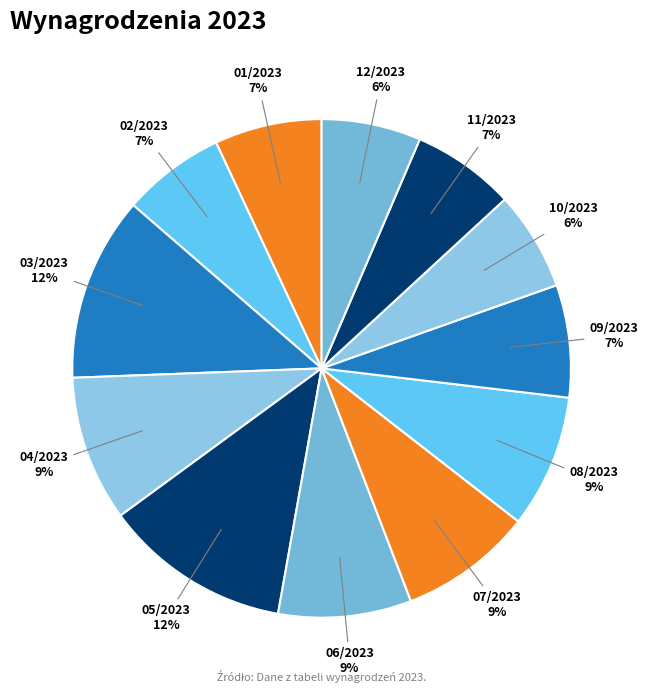

The 08/2023 slice represents 9% of the pie. True or false?

True